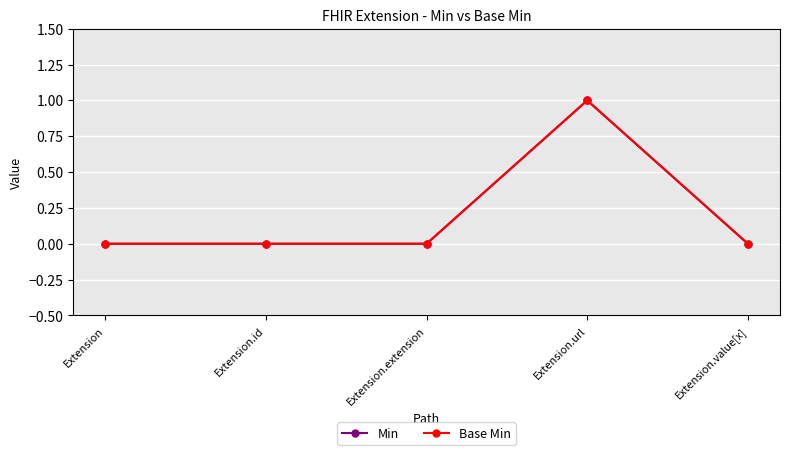

How many lines are shown in the chart?

2